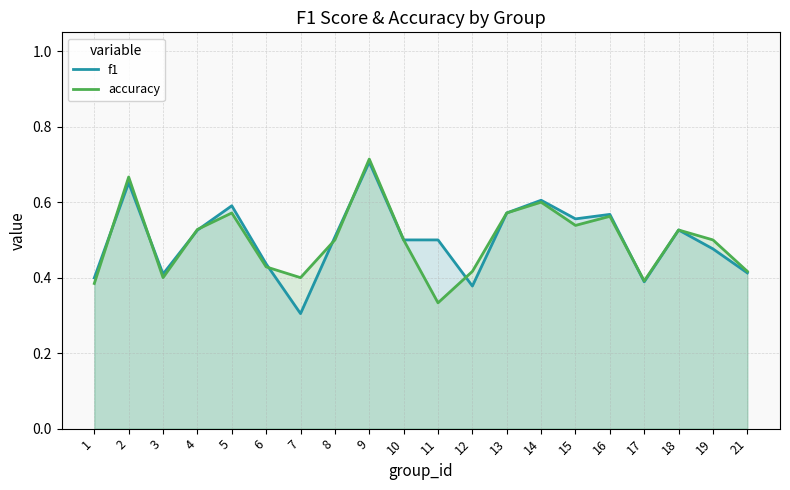

True or false: f1 has a value of 0.4 at 17.

True